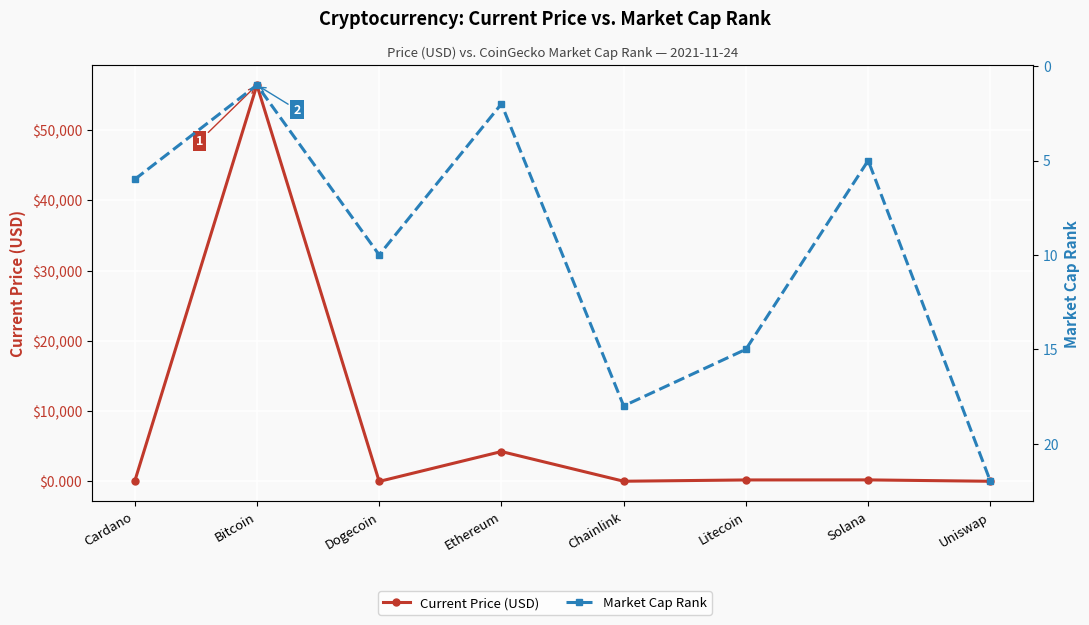

What is the sum of the Current Price (USD) values at Cardano and Ethereum?

4254.5